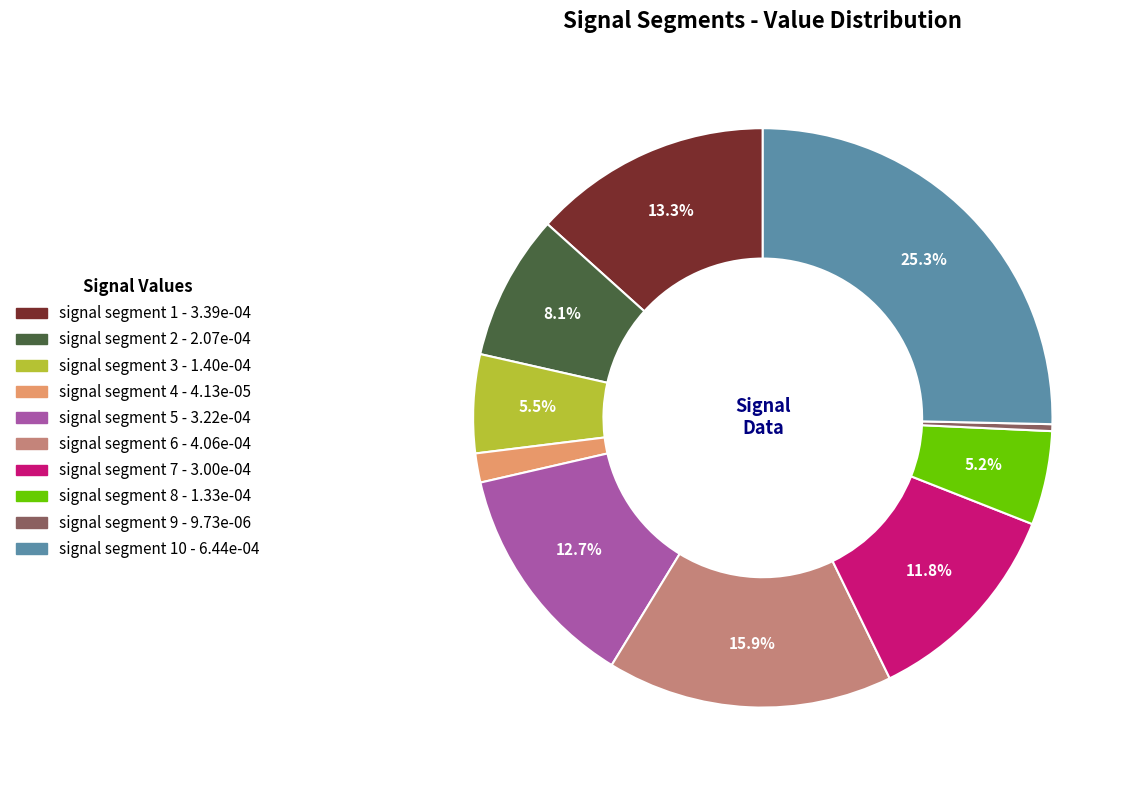

Is there a majority slice in this chart?

No